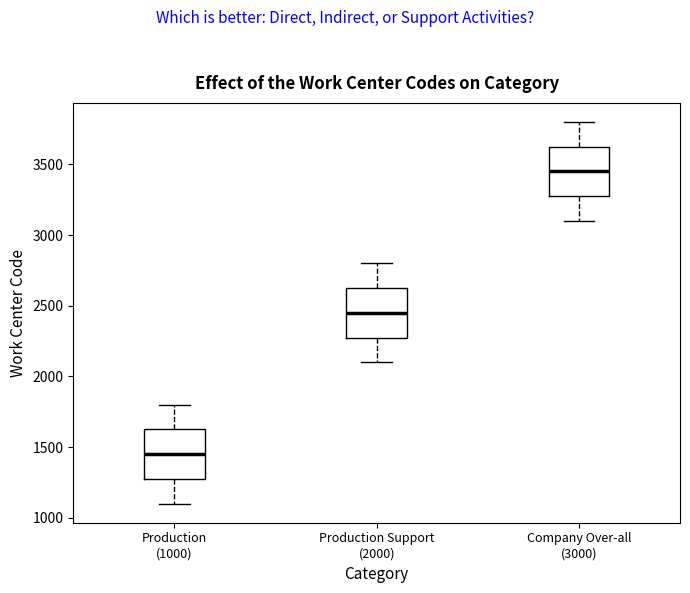

Reading left to right, read every box against the y-axis: the position of its median line, the range the box covers, and the ends of its whiskers. The values are not printed on the chart, so give them approximately, as read against the axis.

Production (1000): median 1450, box 1300 to 1650, whiskers 1100 to 1800
Production Support (2000): median 2450, box 2300 to 2650, whiskers 2100 to 2800
Company Over-all (3000): median 3450, box 3300 to 3650, whiskers 3100 to 3800